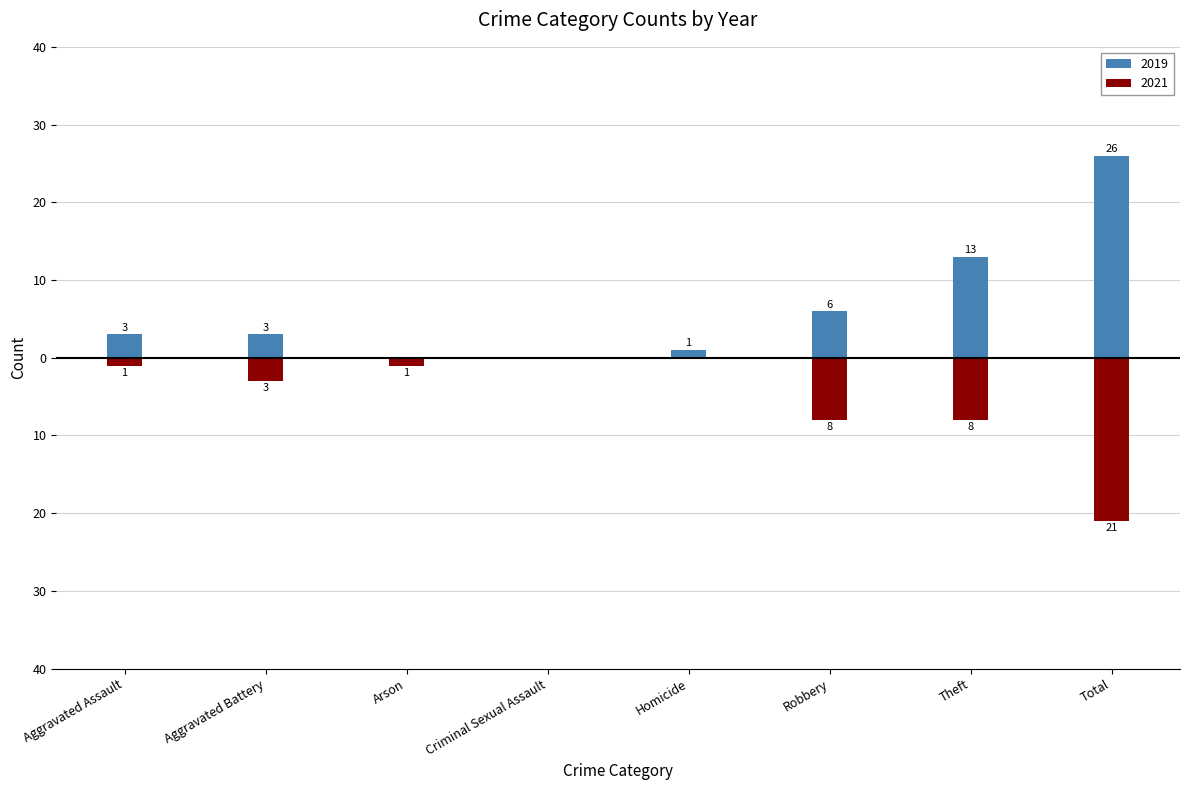

Where does the 2019 series first go above 3?

Robbery